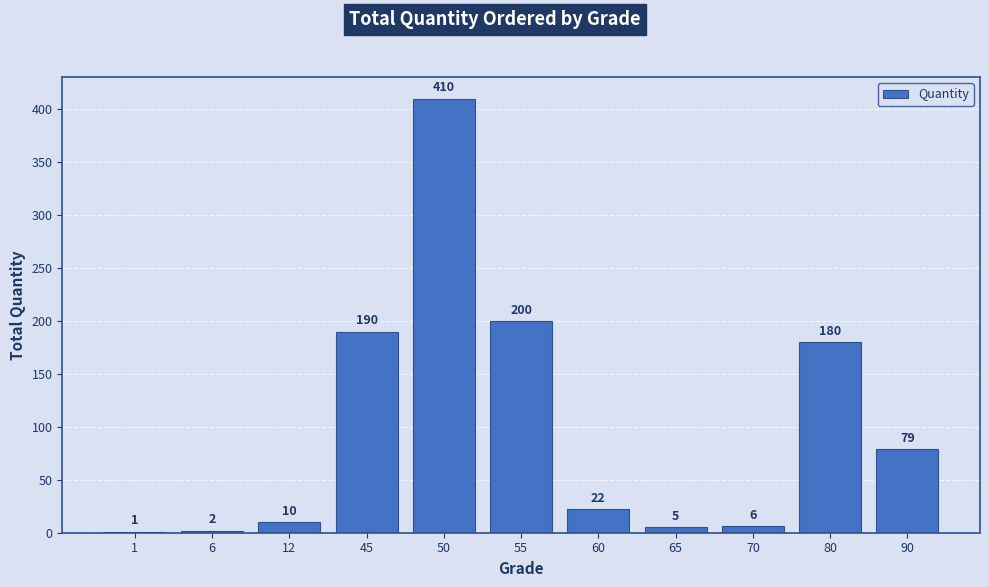

What is the sum of all values?

1105